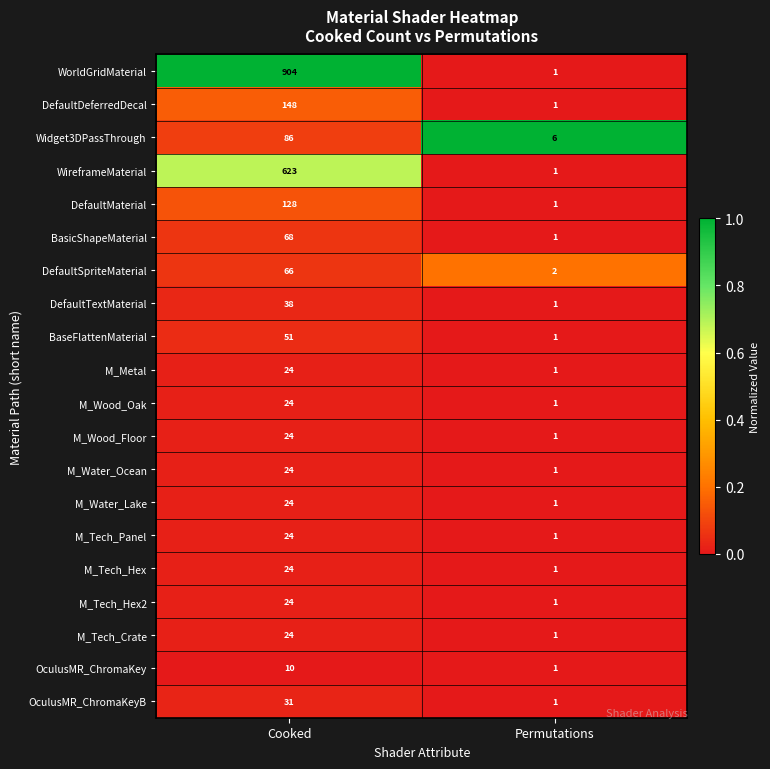

Is it true that WireframeMaterial equals 0 at Permutations?

False